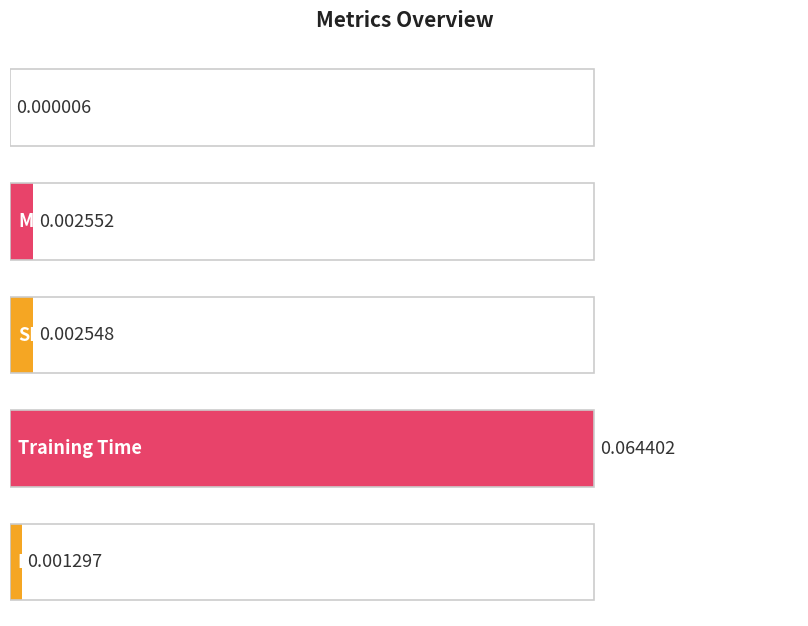

Is it true that the value at MSE is 0.0?

False